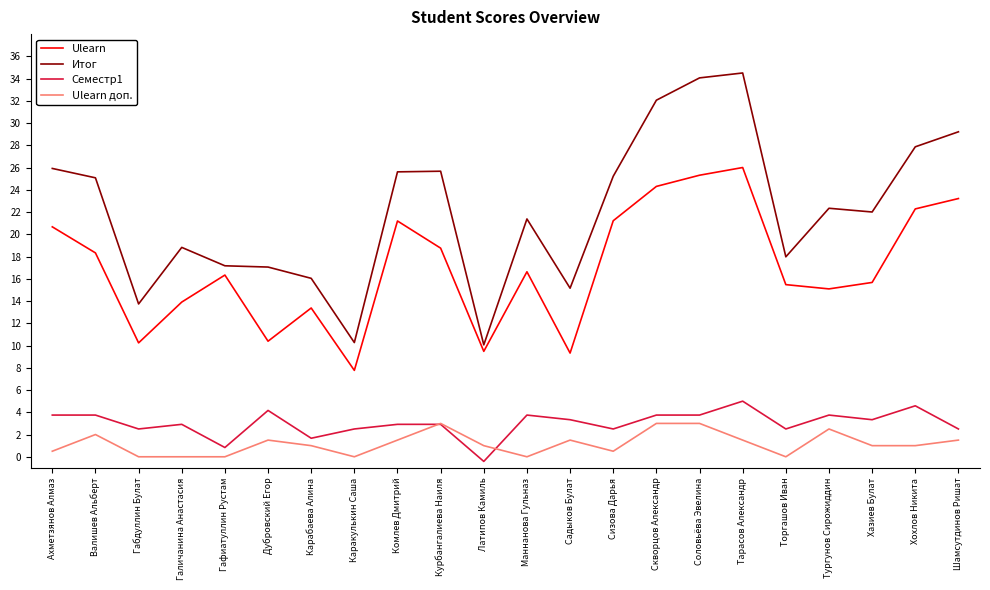

At which label does Ulearn доп. first exceed 1?

Валишев Альберт